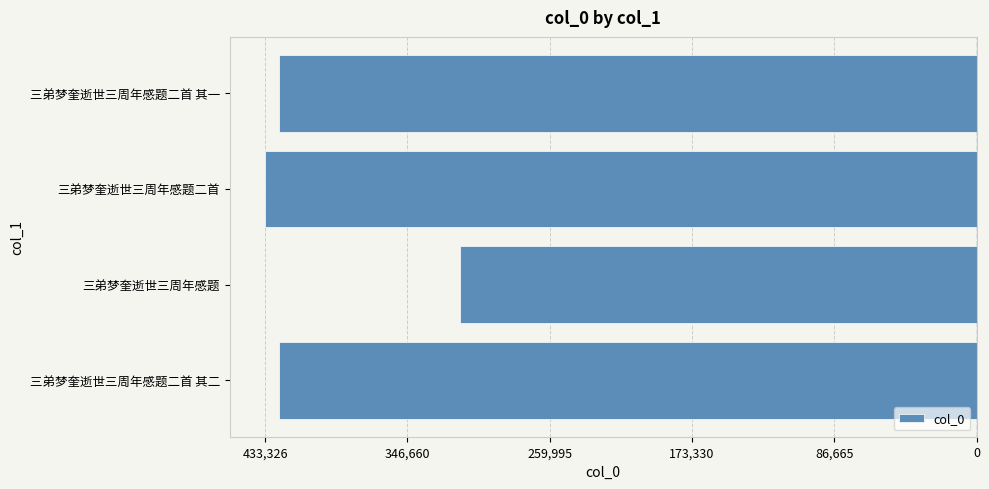

Does the chart contain any negative values?

Yes